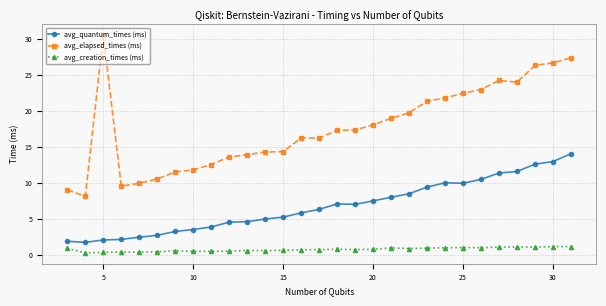

How many lines are shown in the chart?

3